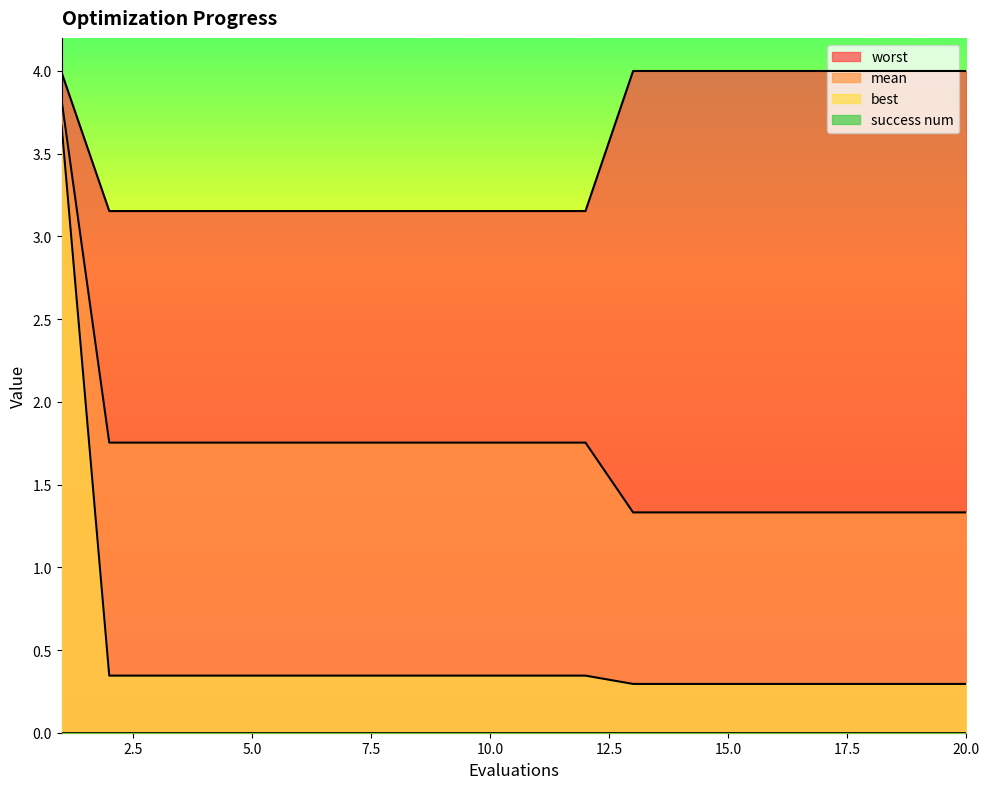

True or false: worst has more than 1 interior local peaks.

False